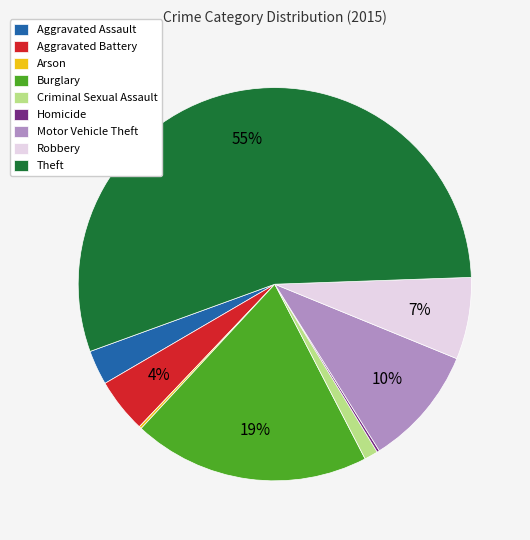

To the nearest percent, what is the average slice percentage?

11%